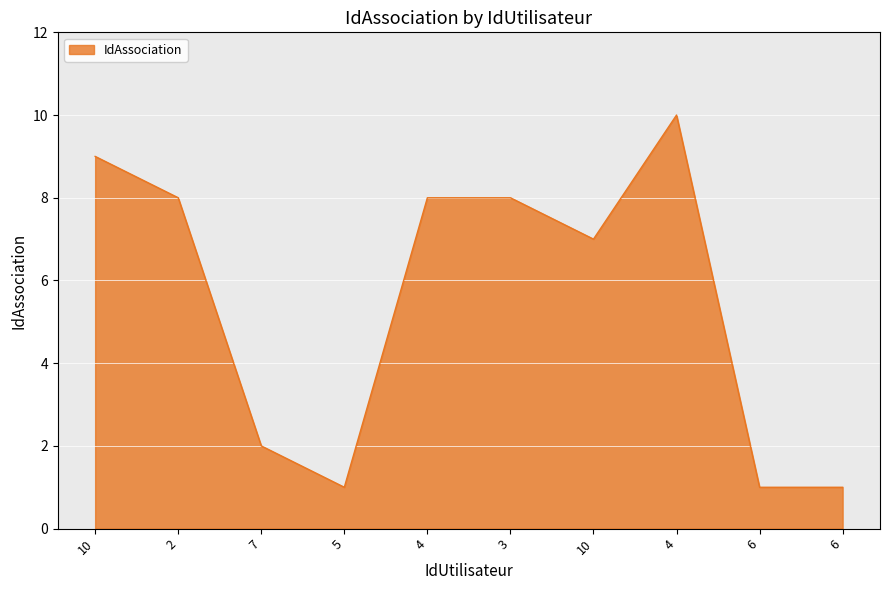

How many interior local peaks (higher than both neighbors) does the data have?

1